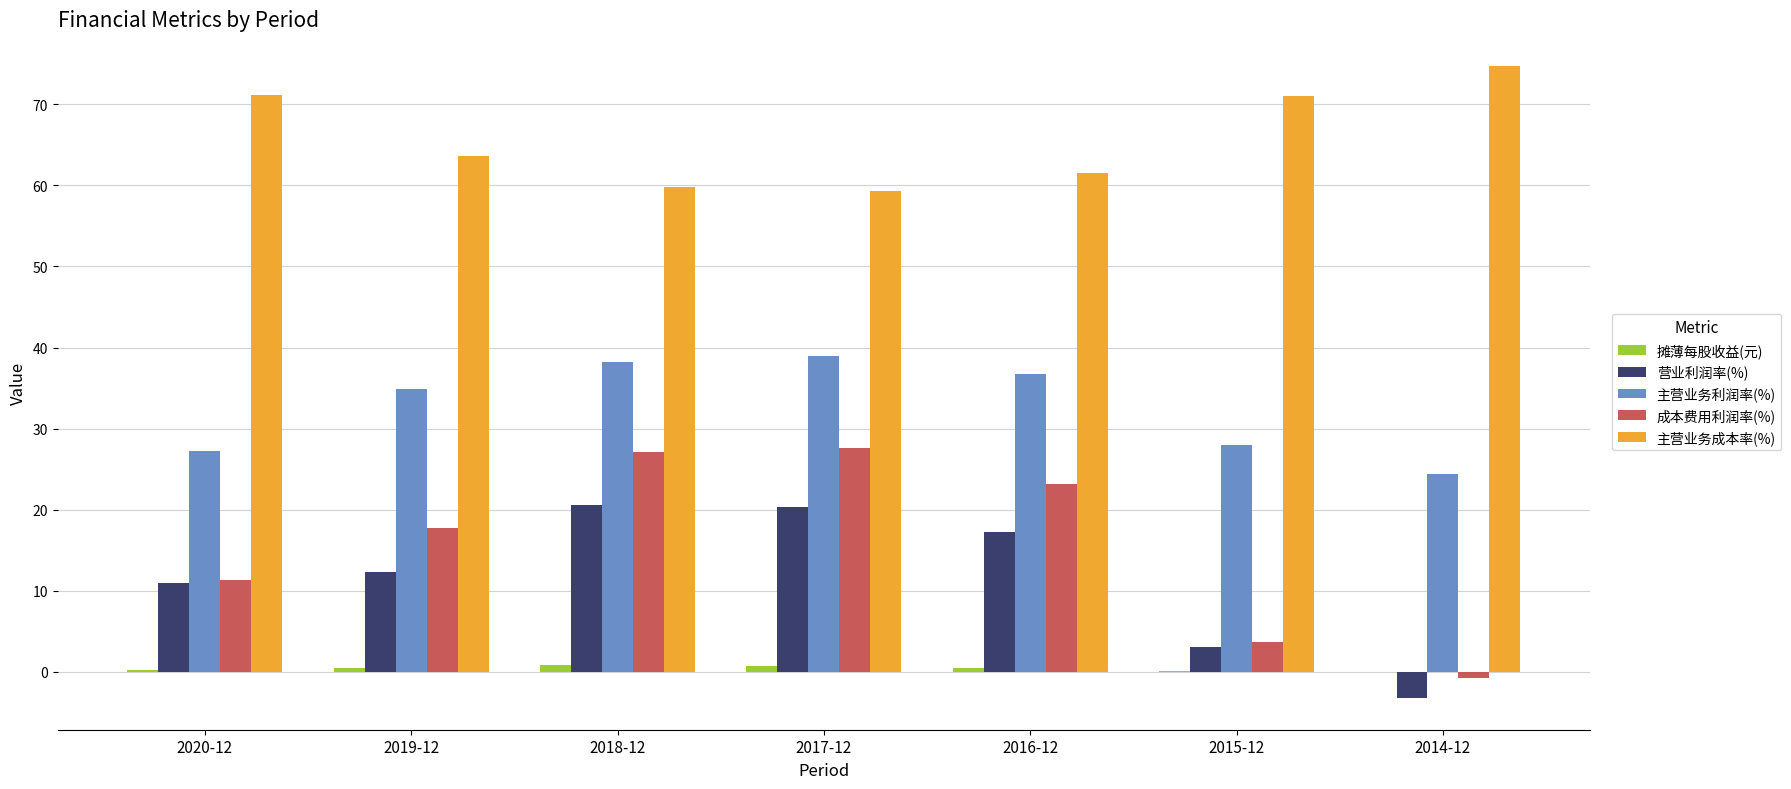

How many values in the 主营业务利润率(%) series exceed 34?

4